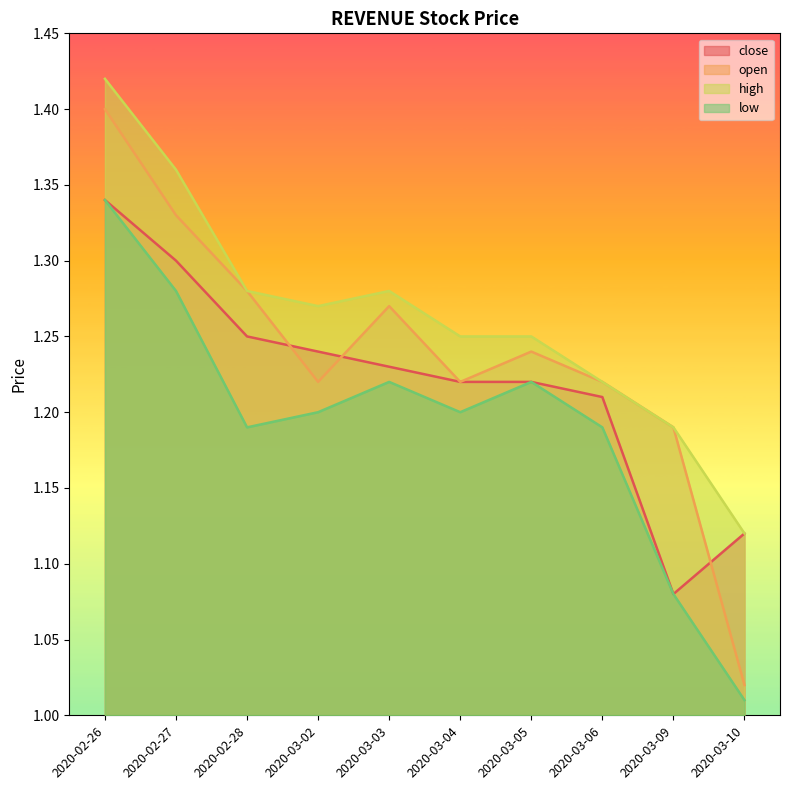

What is the average value of the low series?

1.2